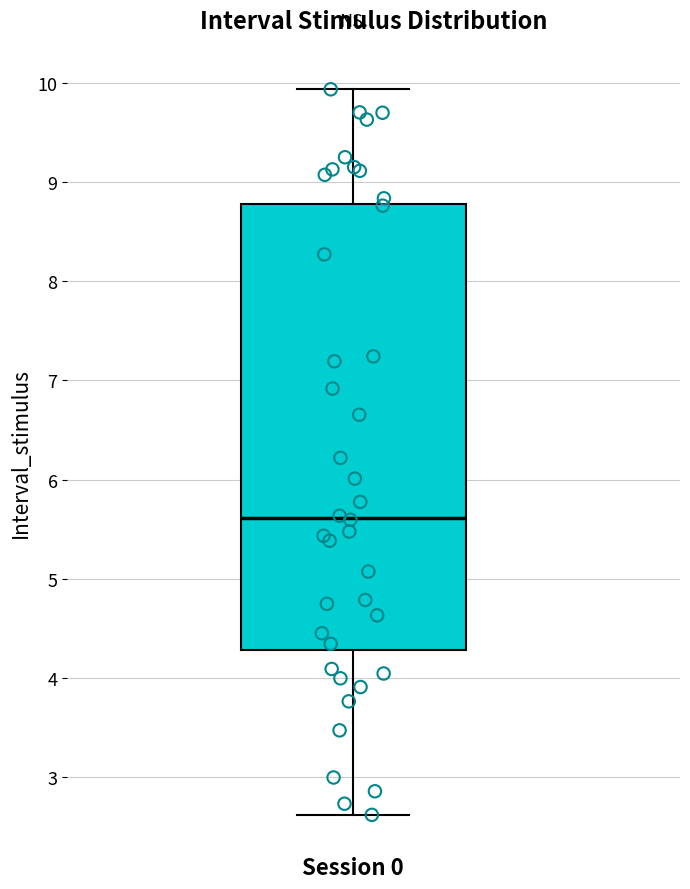

Transcribe this box plot: give where the median line is, the range the box spans, and where the two whiskers end, as read against the y-axis. The values are not printed on the chart, so give them approximately, as read against the axis.

median 5.6, box 4.3 to 8.8, whiskers 2.6 to 9.9